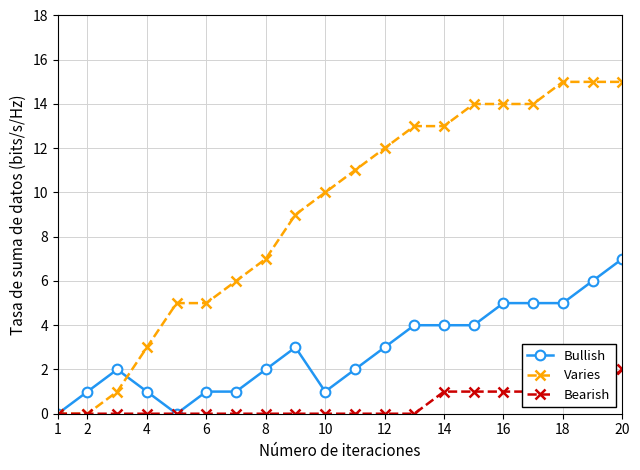

Is this an area chart (filled region under the line)?

No